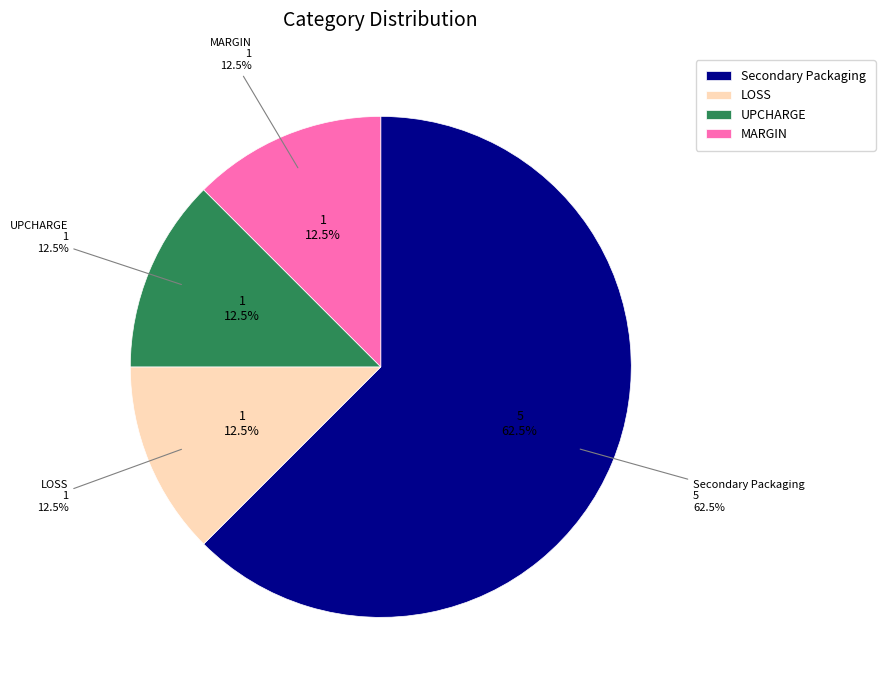

To the nearest percent, what is the average slice percentage?

25%